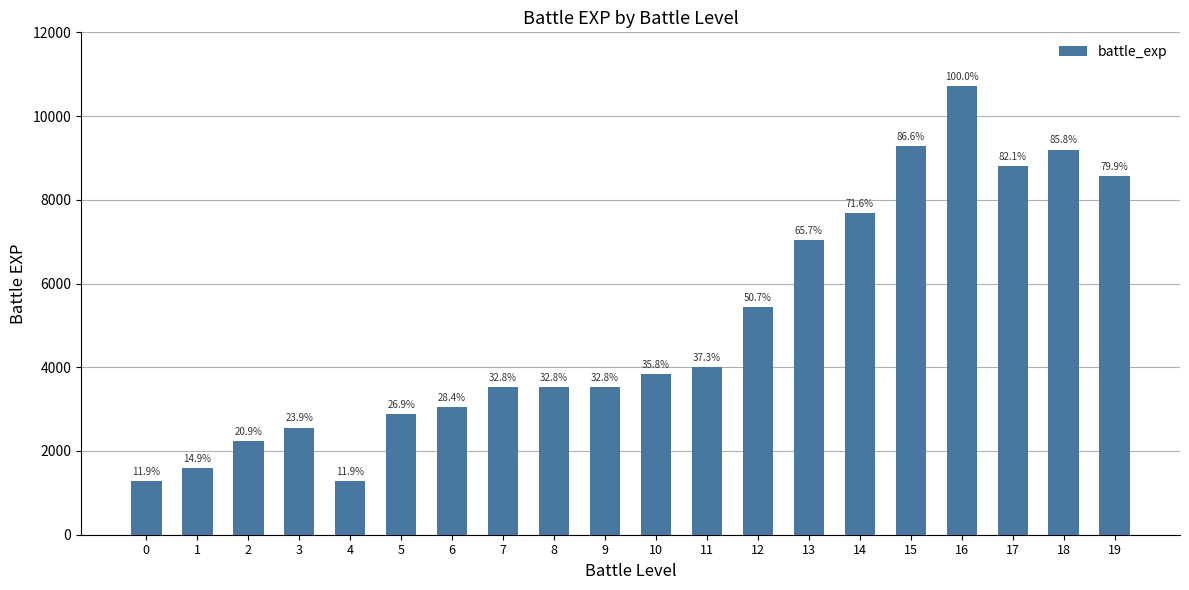

Rank the categories by value from highest to lowest.

16, 15, 18, 17, 19, 14, 13, 12, 11, 10, 7, 8, 9, 6, 5, 3, 2, 1, 0, 4